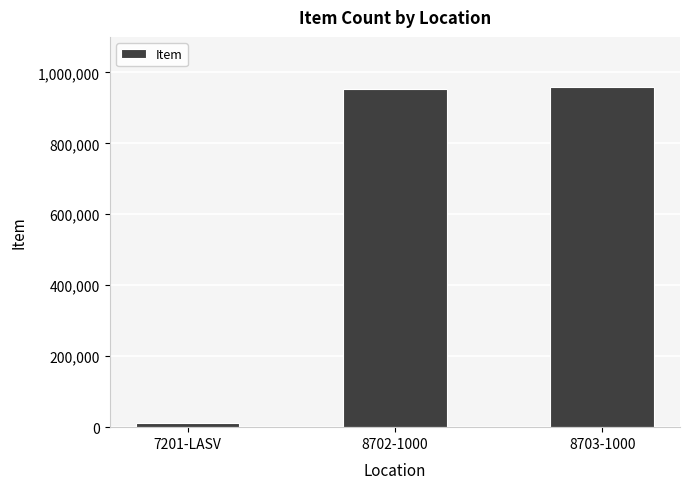

What is the value of the 3rd bar from the left?

958243